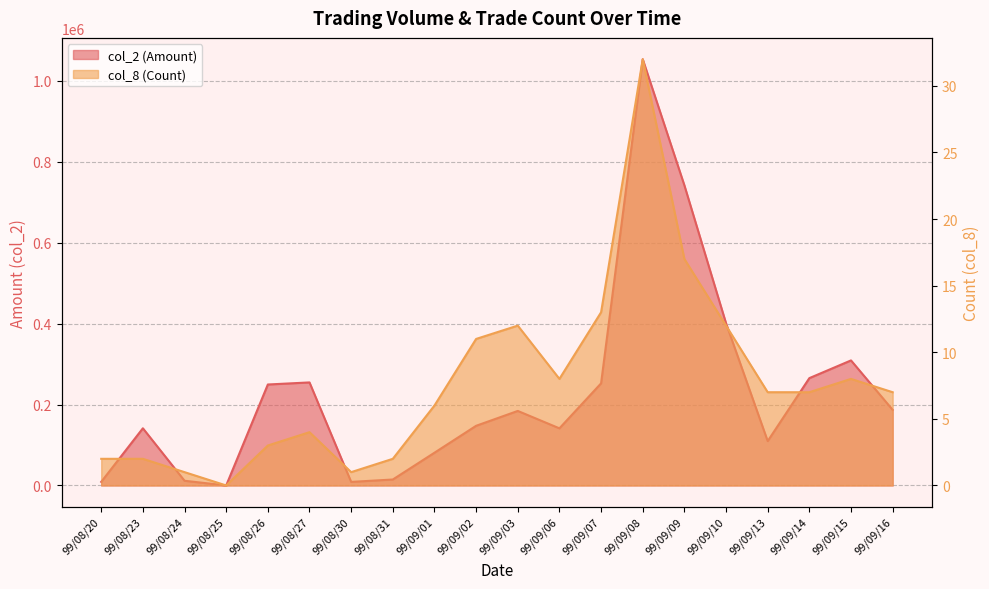

At which category is the sum across all series the highest?

99/09/08